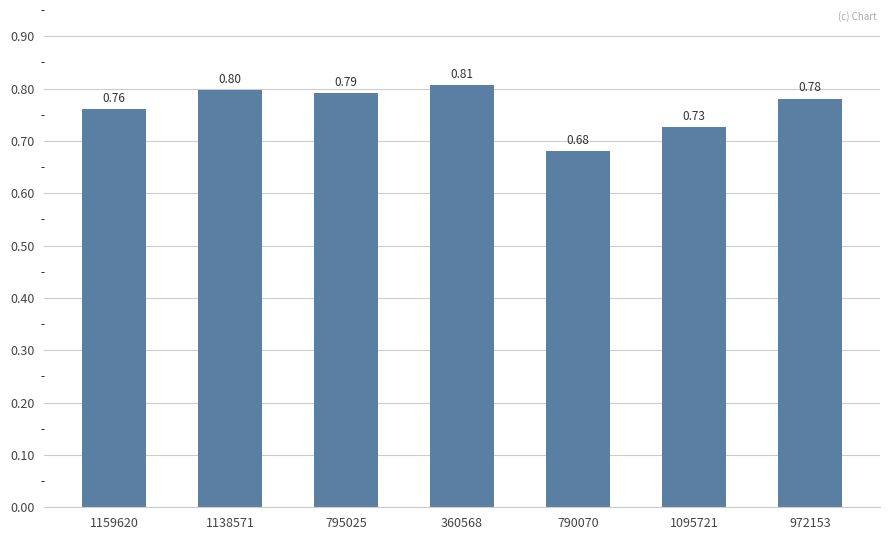

What is the difference between the maximum and second lowest values?

0.1